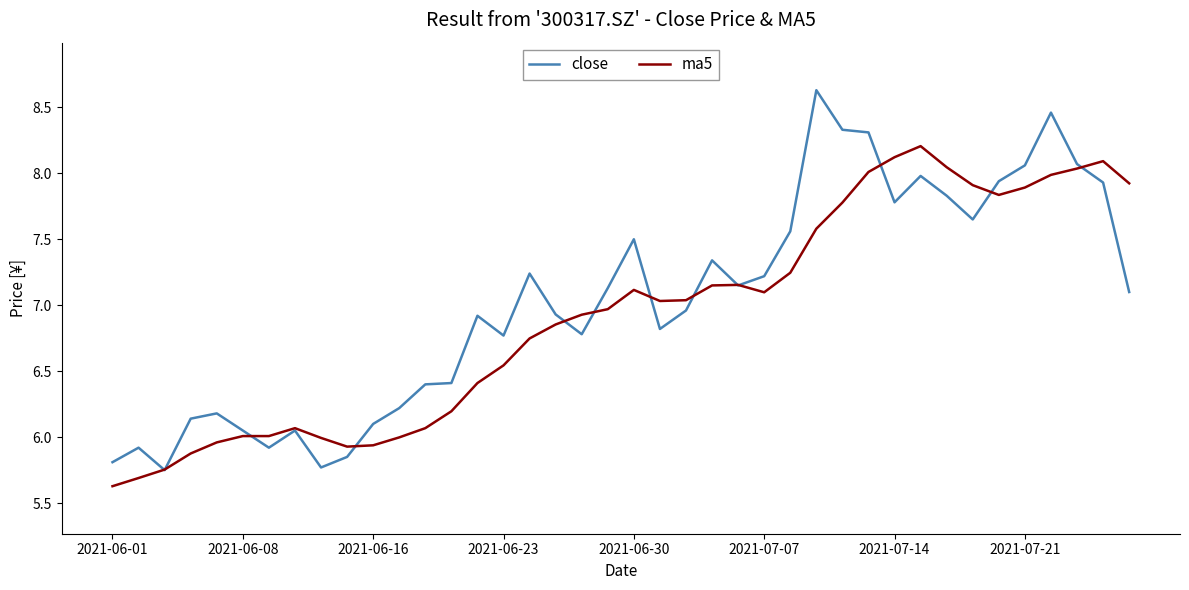

True or false: ma5 has more than 2 interior local peaks.

True